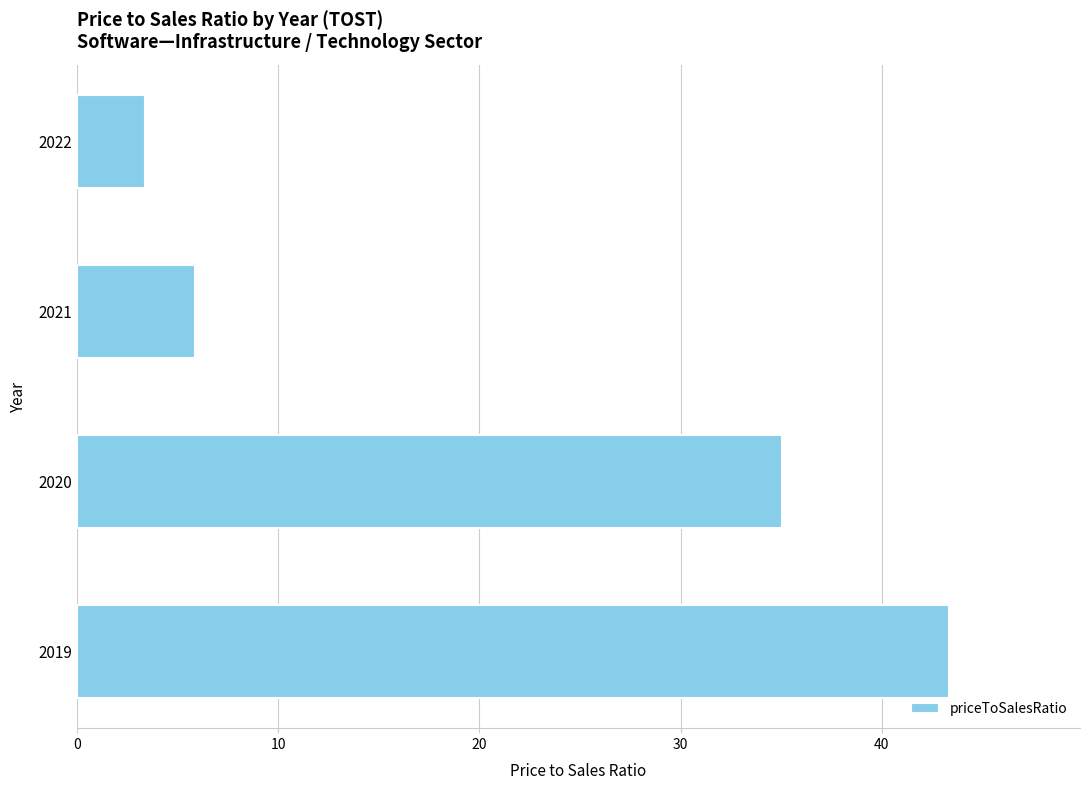

What is the approximate value at 2020?

35.0